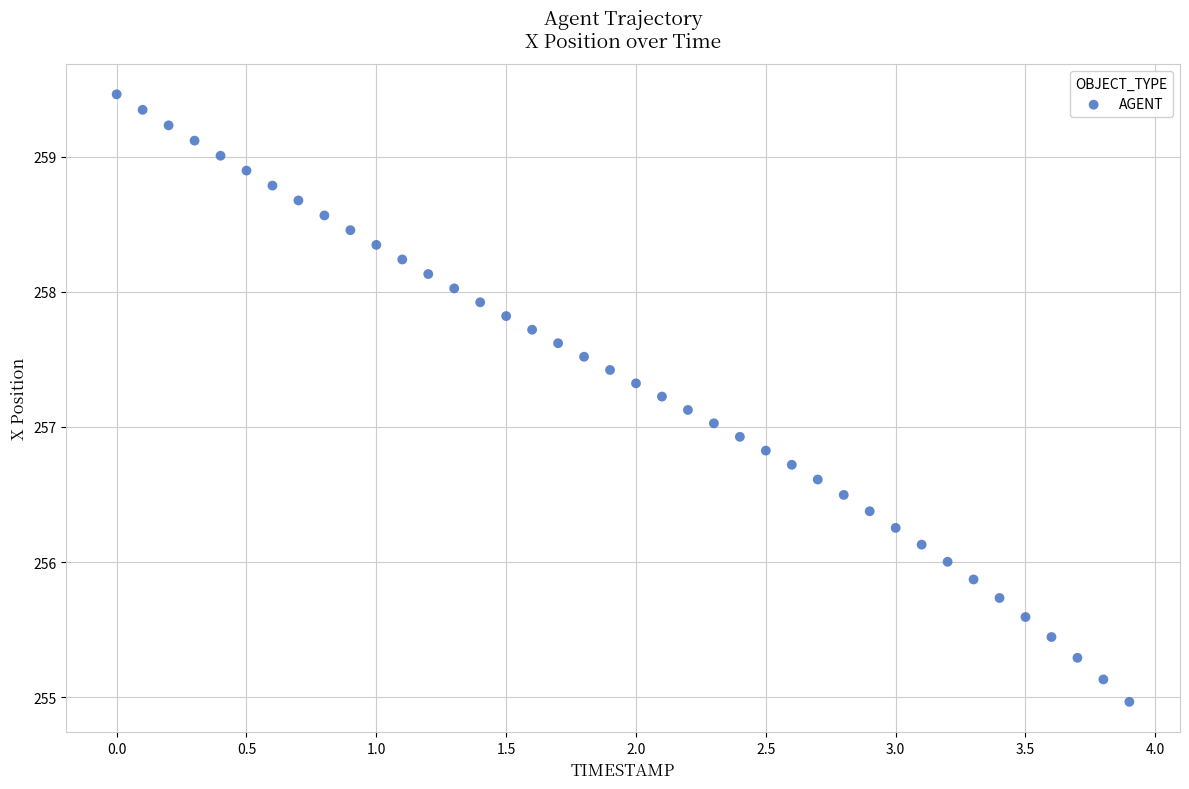

What is the range of X values (max minus min)?

3.9